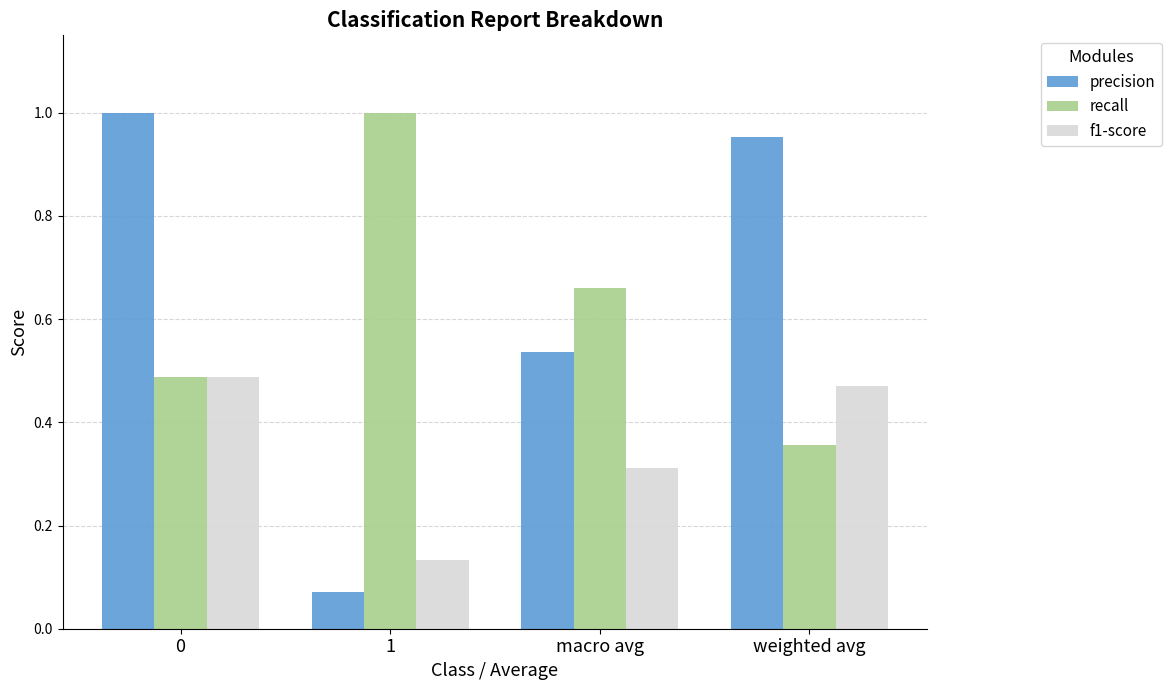

What is the difference between the highest and lowest values at weighted avg?

0.6